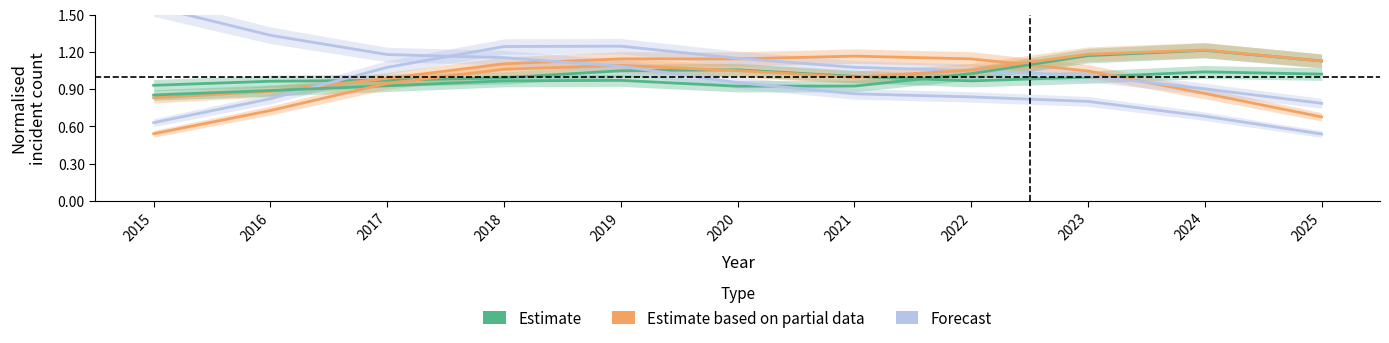

List the series in order of their peak value, highest first.

Forecast, Estimate based on partial data, Estimate